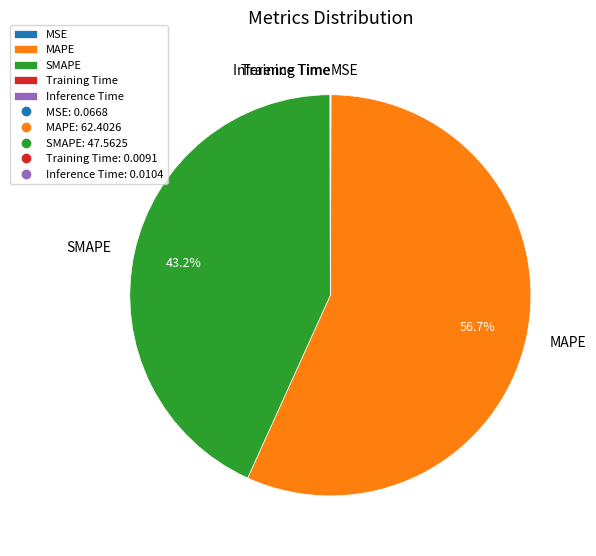

Which slice represents more than half of the pie?

MAPE